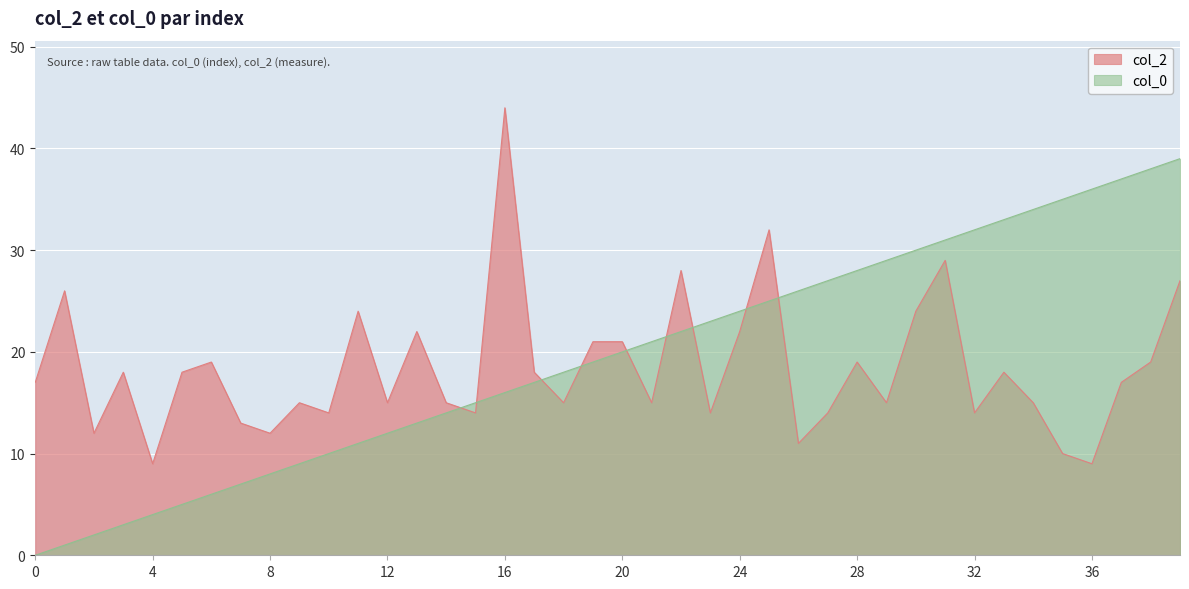

How many data points in col_2 are less than 17?

19